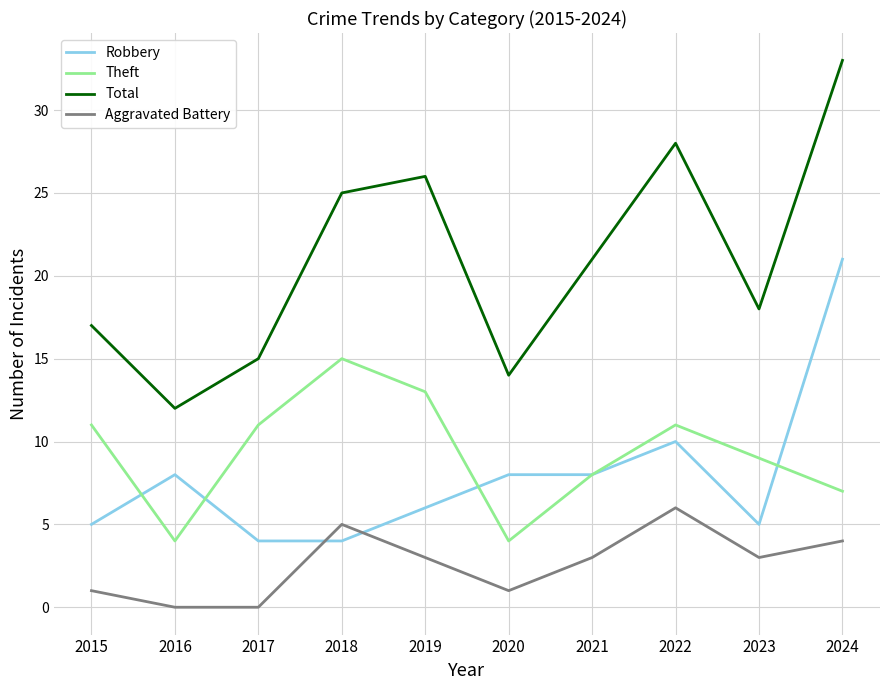

Which series has the largest total across all categories?

Total